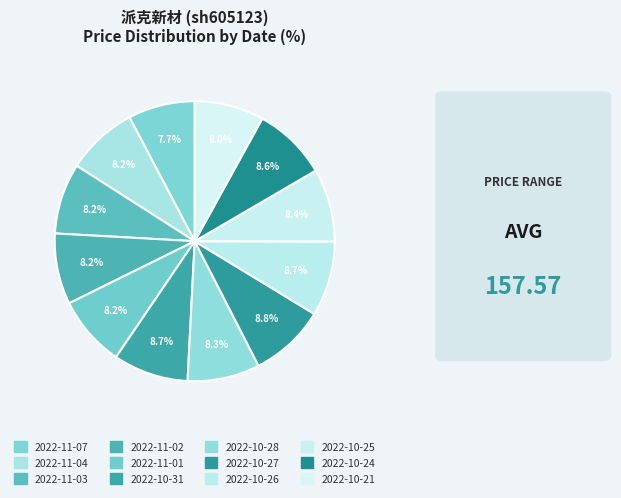

To the nearest percent, what is the average slice percentage?

8%